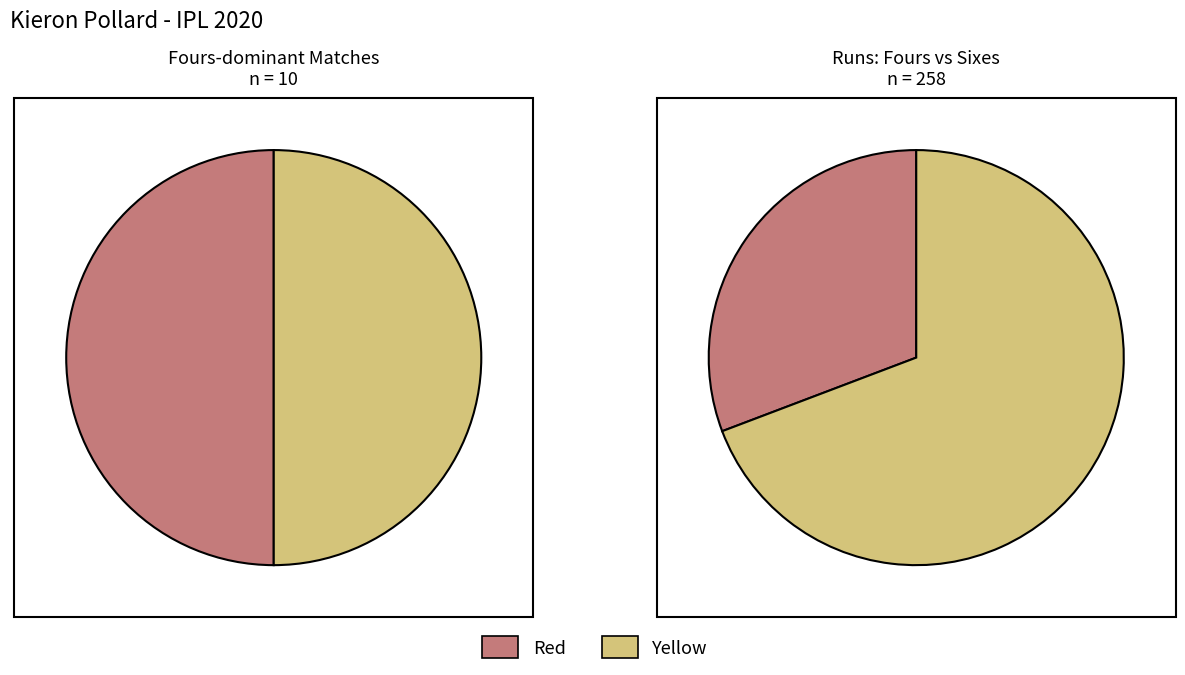

Is 5 the majority of the pie?

No